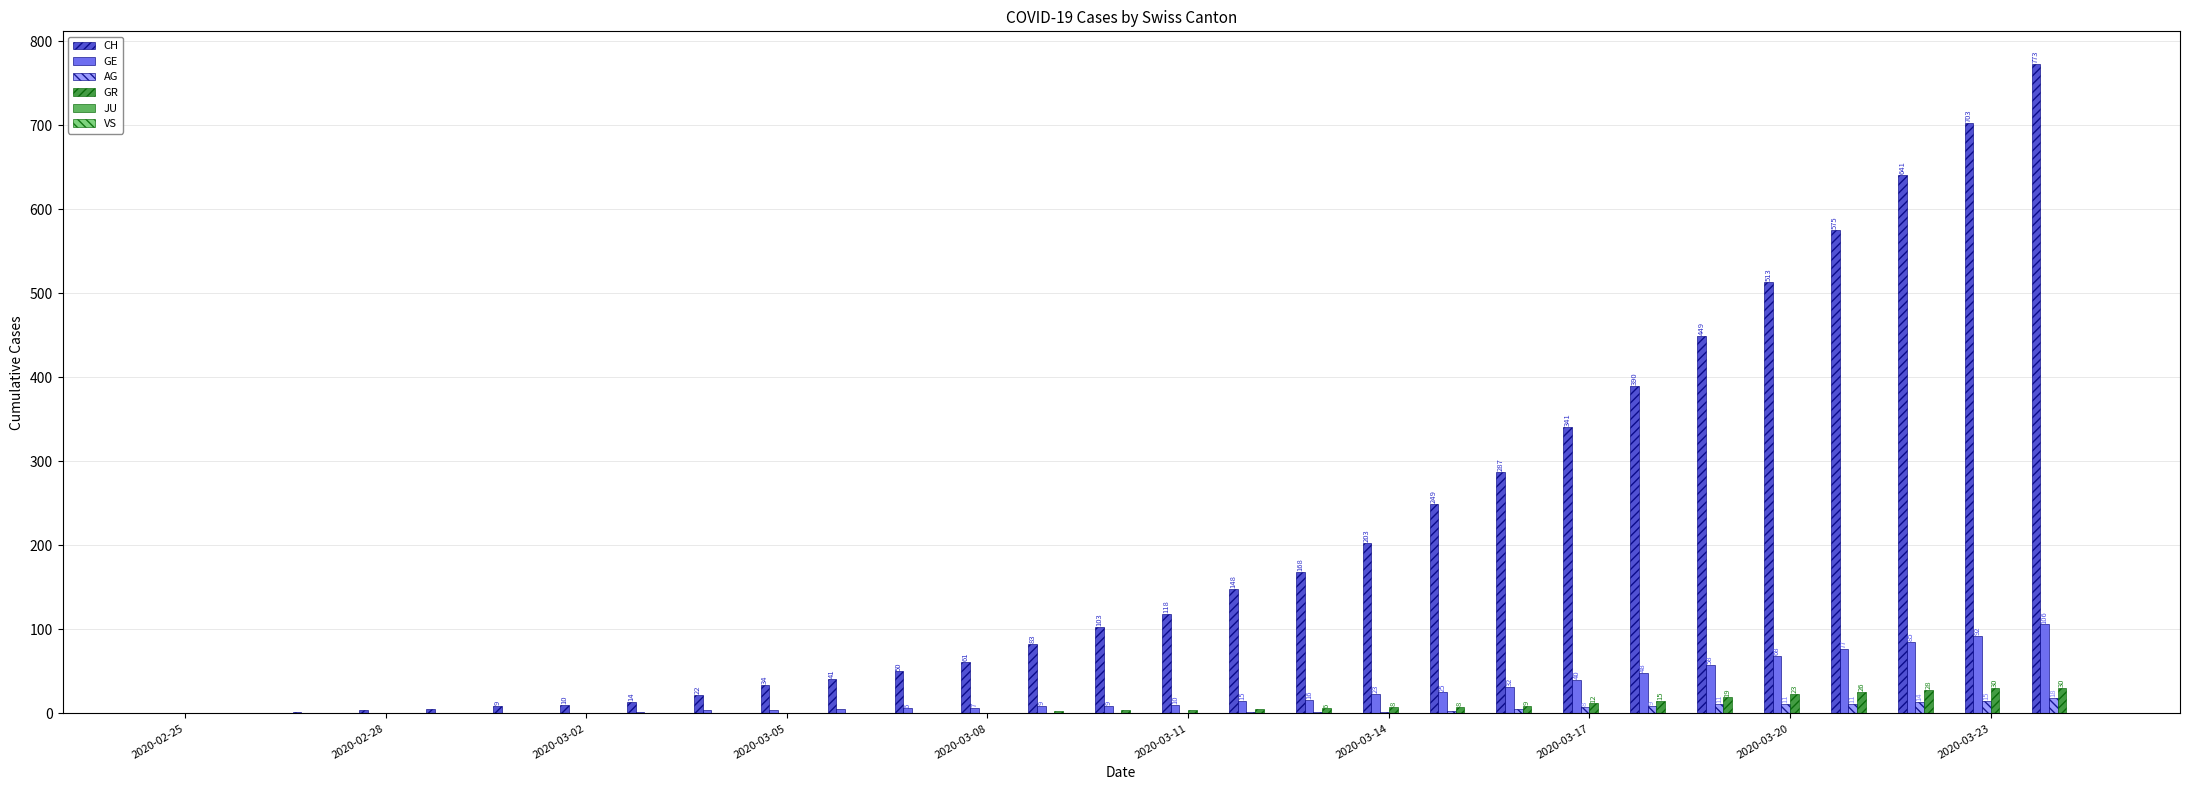

Which series has the largest total across all categories?

CH